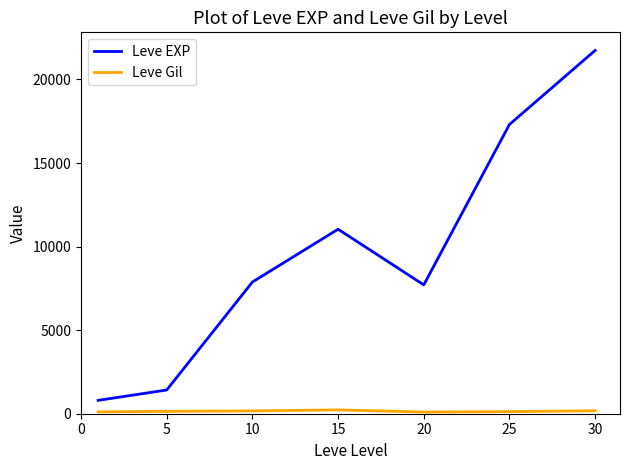

What is the minimum value for Leve EXP?

800